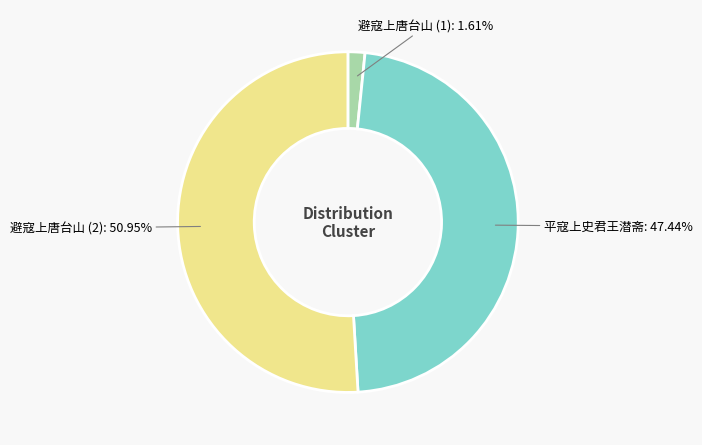

Which category has the smallest portion of the pie?

避寇上唐台山 (1)